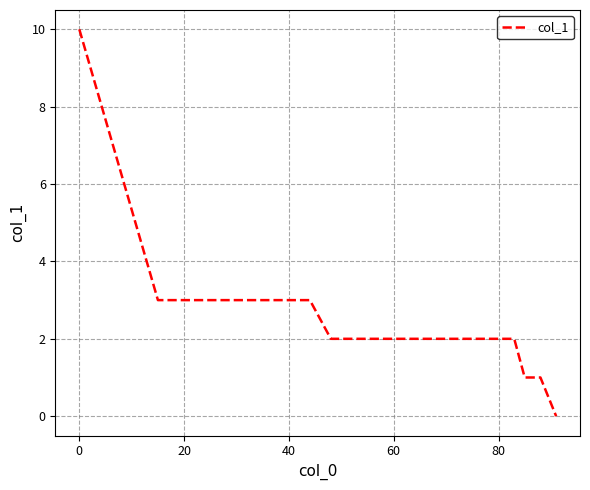

What is the maximum value shown in the chart?

10